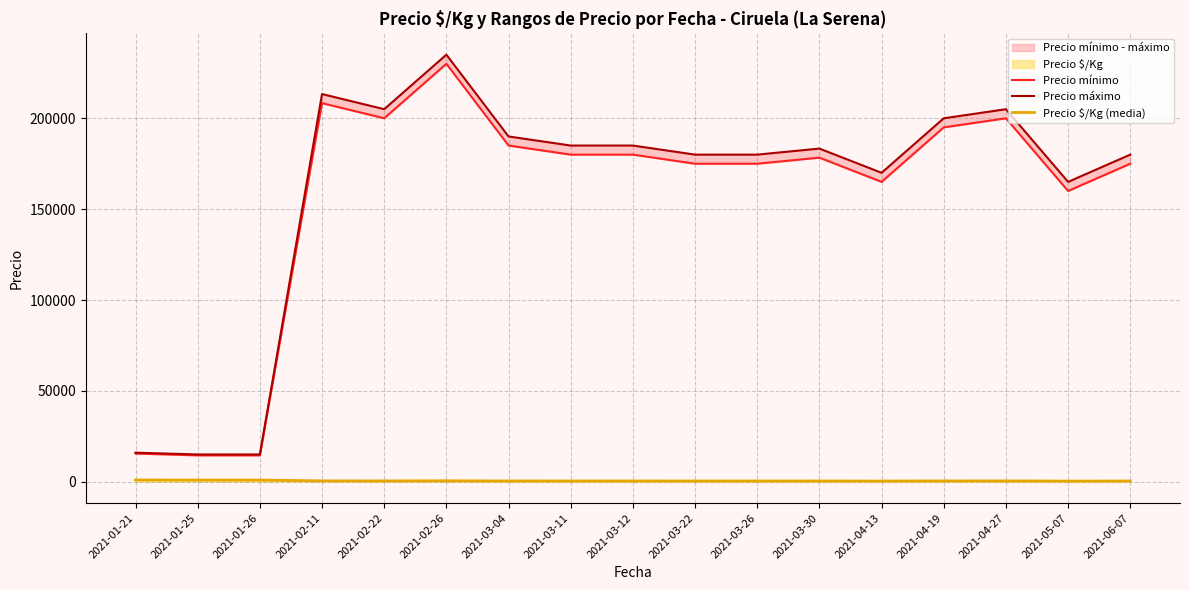

The Precio mínimo series shows 208333 at 2021-02-11. True or false?

True